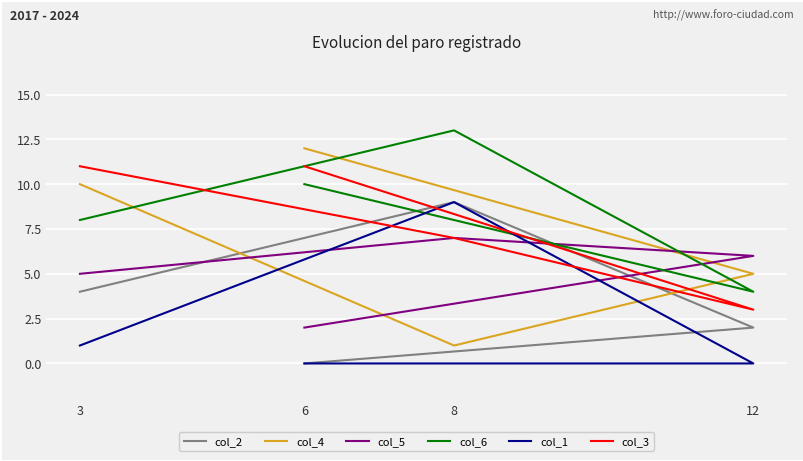

Which has a higher value, 3 or 12?

3